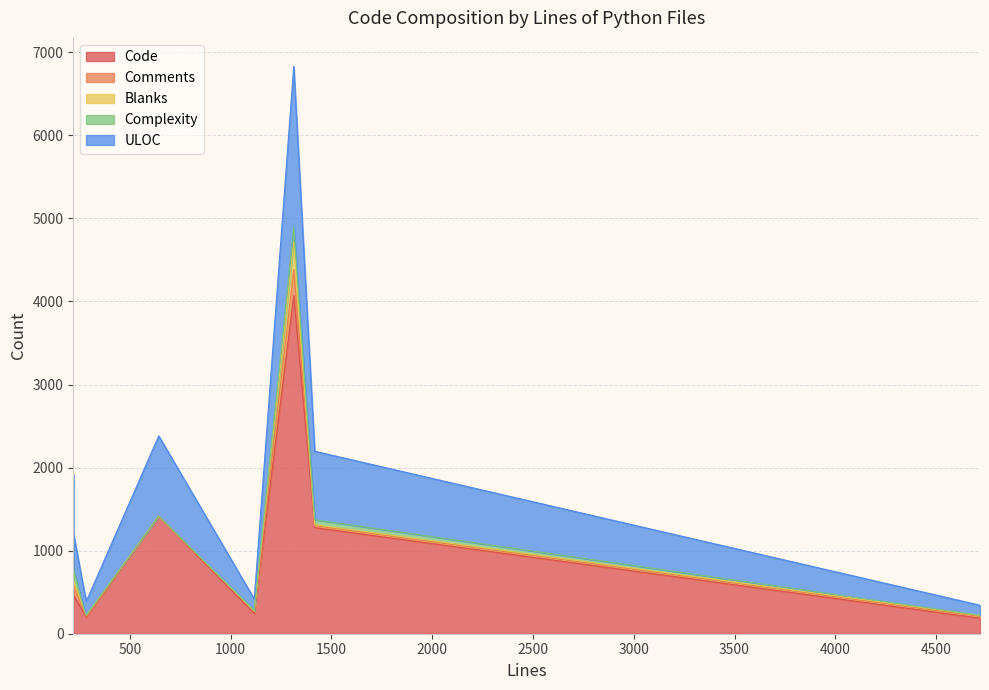

What is the sum of the Blanks values at 643 and 4718?

11